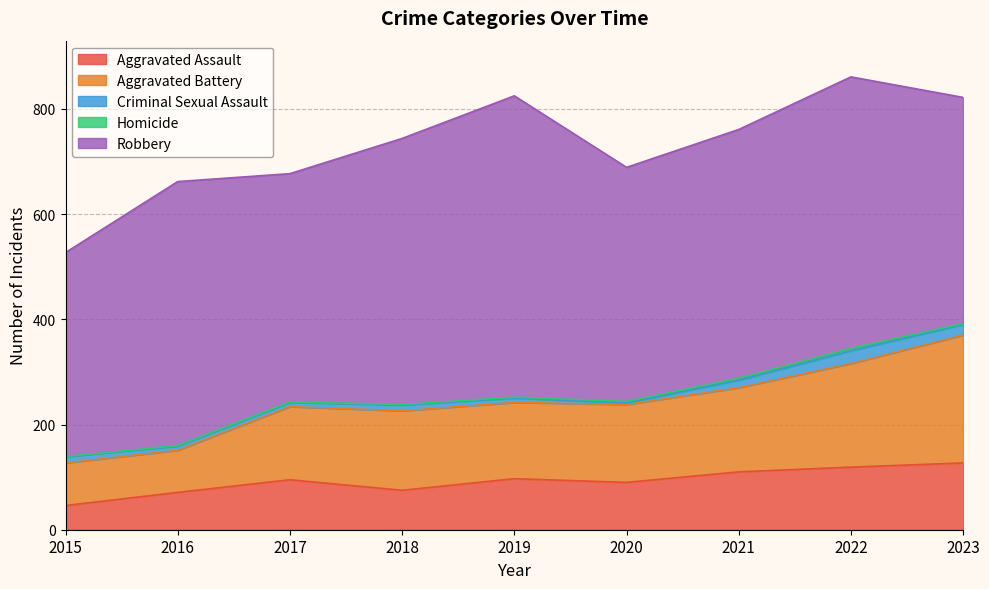

How many interior local peaks does the Aggravated Battery series have?

1